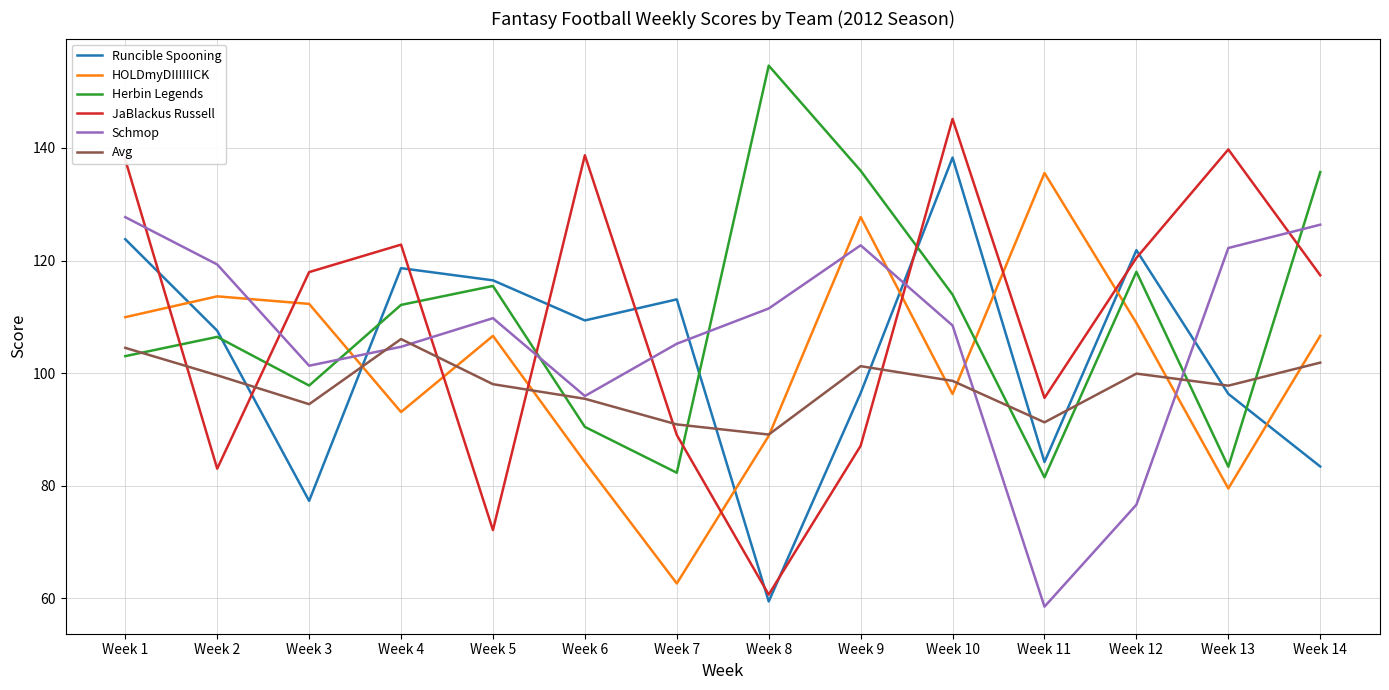

Is it true that Schmop equals 122.2 at Week 13?

True